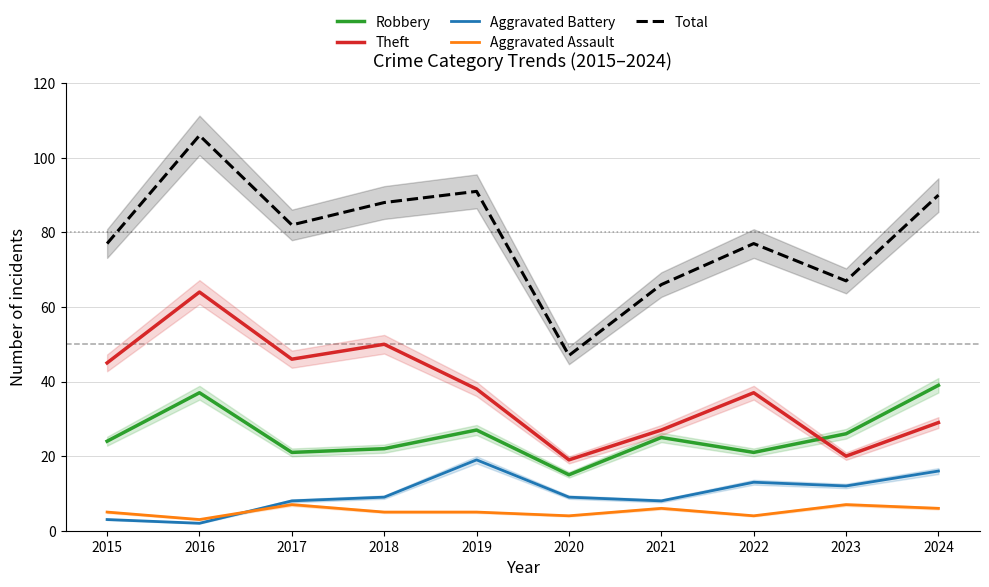

The value of Aggravated Battery at 2022 is 13. True or false?

True